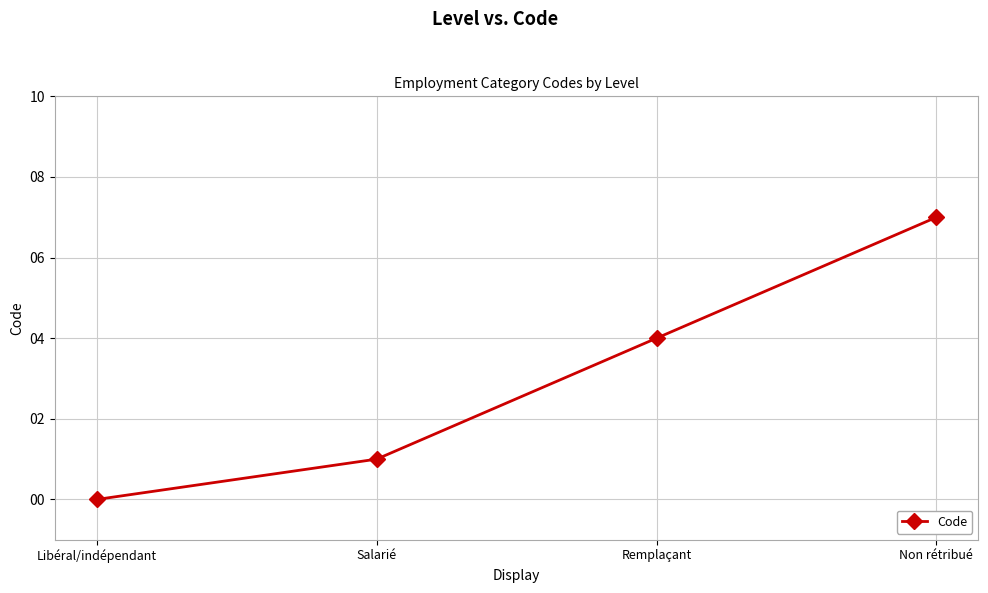

Where is the data nearest to the value 3?

Remplaçant